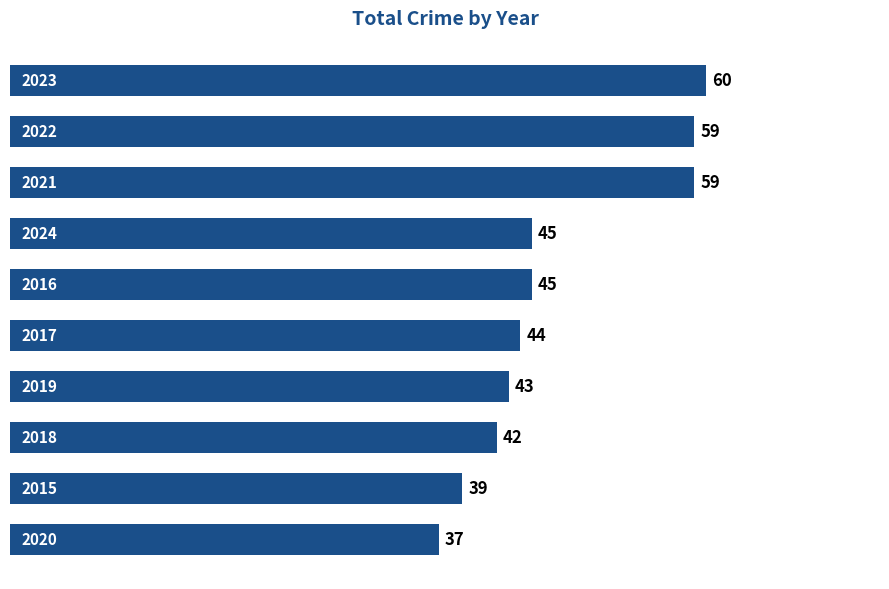

What is the difference between the second highest and minimum values?

22